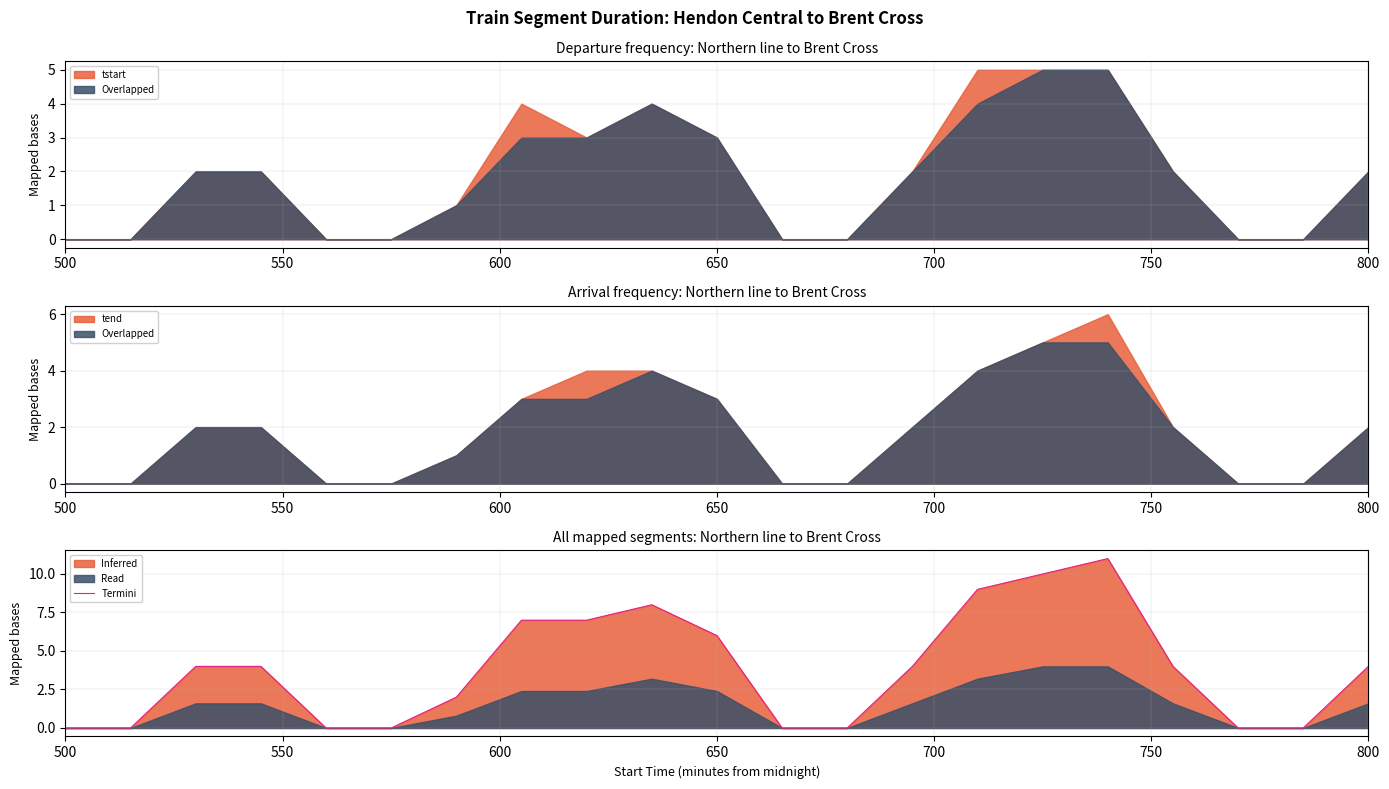

Count the number of categories in the chart.

21